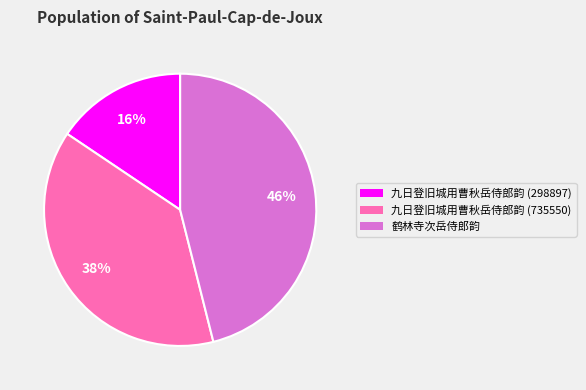

Rank the categories by value from highest to lowest.

鹤林寺次岳侍郎韵, 九日登旧城用曹秋岳侍郎韵 (735550), 九日登旧城用曹秋岳侍郎韵 (298897)